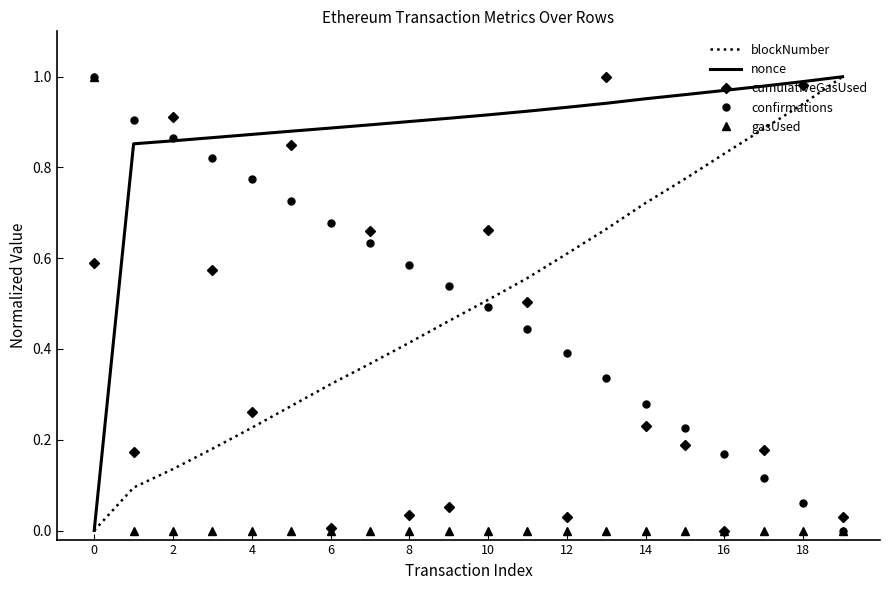

Which series has the largest total across all categories?

nonce